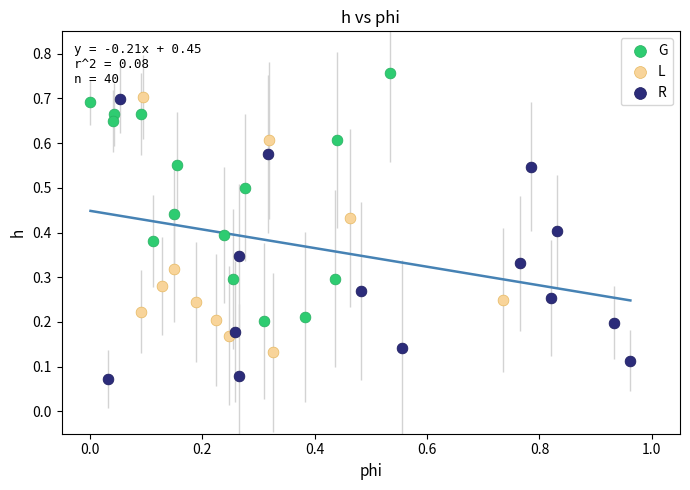

Which series has the widest spread of Y values?

R